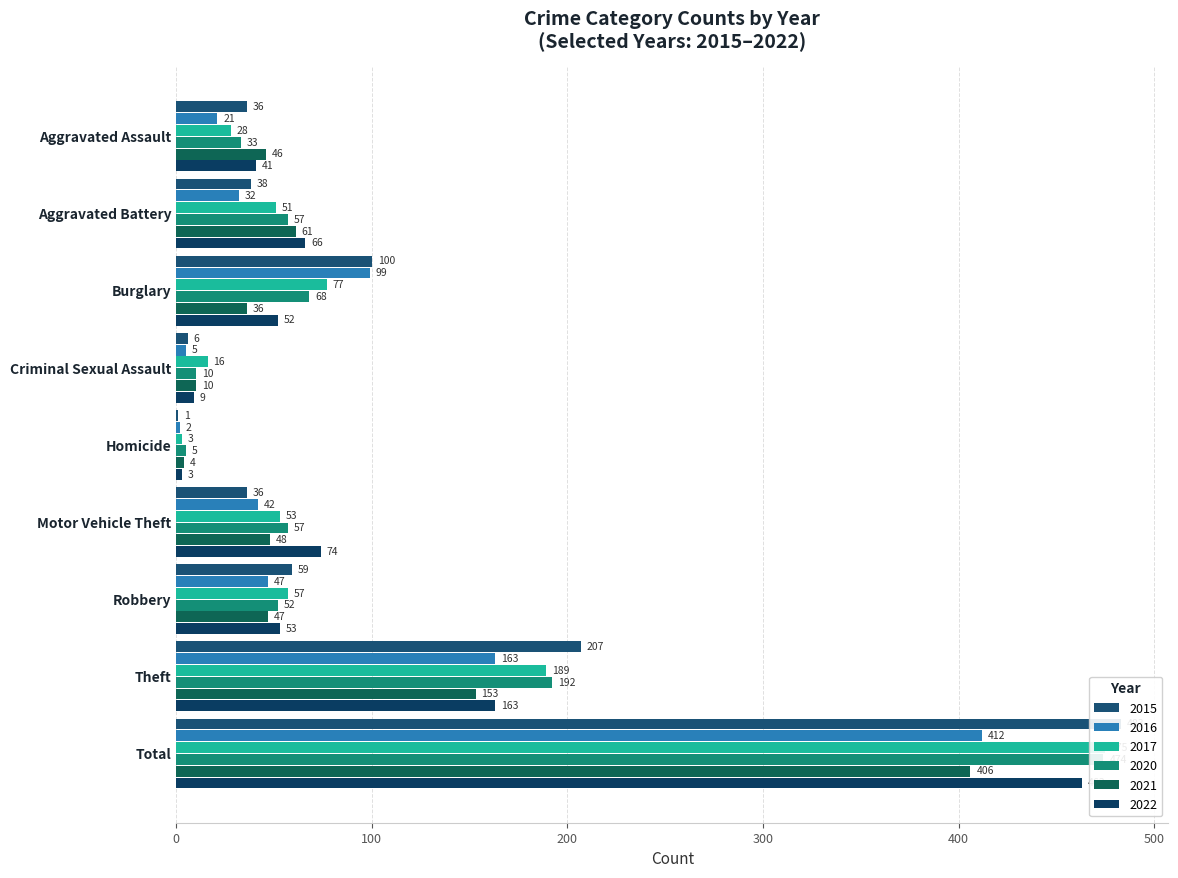

Reading right to left, what are all the values shown in this chart?

2015: Total=483	Theft=207	Robbery=59	Motor Vehicle Theft=36	Homicide=1	Criminal Sexual Assault=6	Burglary=100	Aggravated Battery=38	Aggravated Assault=36
2016: Total=412	Theft=163	Robbery=47	Motor Vehicle Theft=42	Homicide=2	Criminal Sexual Assault=5	Burglary=99	Aggravated Battery=32	Aggravated Assault=21
2017: Total=475	Theft=189	Robbery=57	Motor Vehicle Theft=53	Homicide=3	Criminal Sexual Assault=16	Burglary=77	Aggravated Battery=51	Aggravated Assault=28
2020: Total=474	Theft=192	Robbery=52	Motor Vehicle Theft=57	Homicide=5	Criminal Sexual Assault=10	Burglary=68	Aggravated Battery=57	Aggravated Assault=33
2021: Total=406	Theft=153	Robbery=47	Motor Vehicle Theft=48	Homicide=4	Criminal Sexual Assault=10	Burglary=36	Aggravated Battery=61	Aggravated Assault=46
2022: Total=463	Theft=163	Robbery=53	Motor Vehicle Theft=74	Homicide=3	Criminal Sexual Assault=9	Burglary=52	Aggravated Battery=66	Aggravated Assault=41